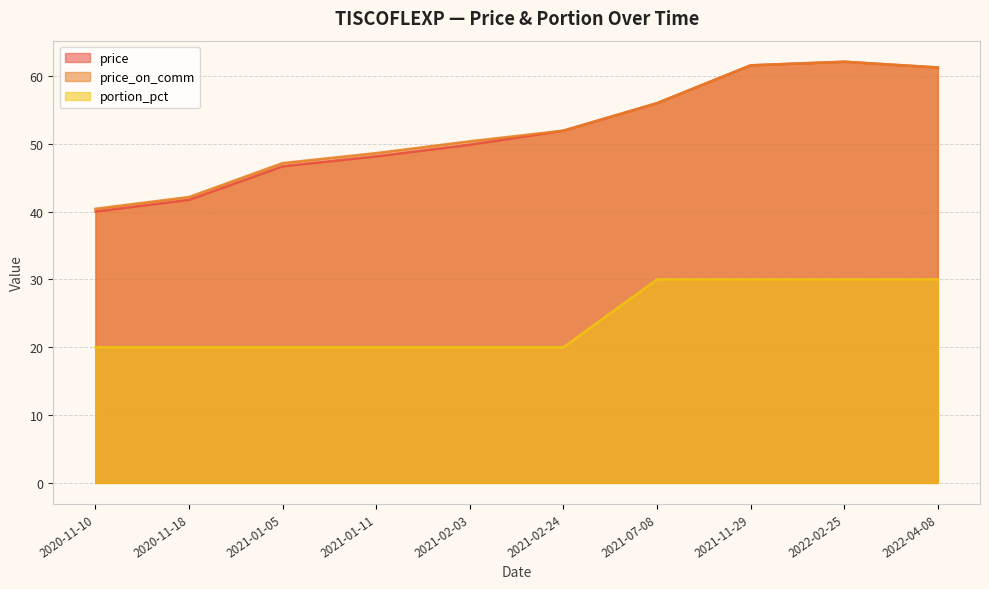

True or false: price_on_comm and price cross at least once.

False